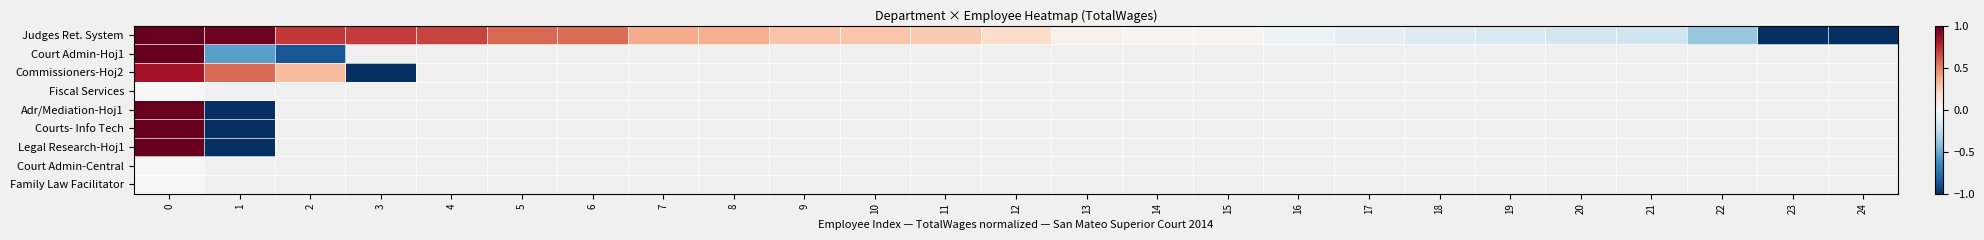

Is the value of Courts- Info Tech at 18 greater than the value of Fiscal Services at 20?

No